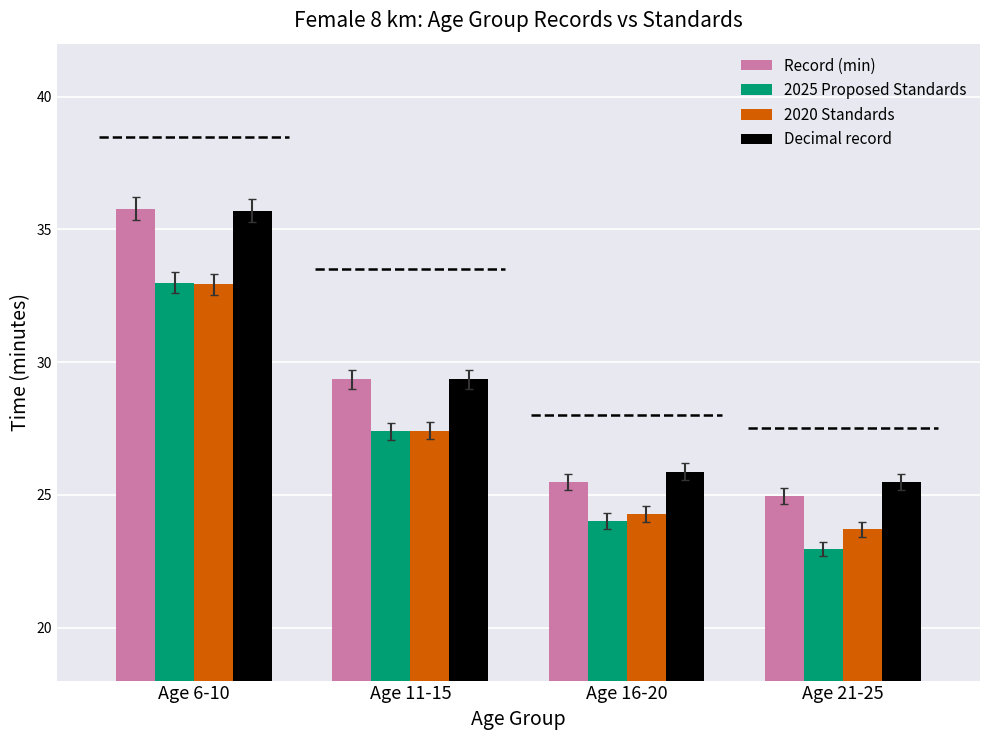

Where is Record (min) nearest to the value 30?

Age 11-15